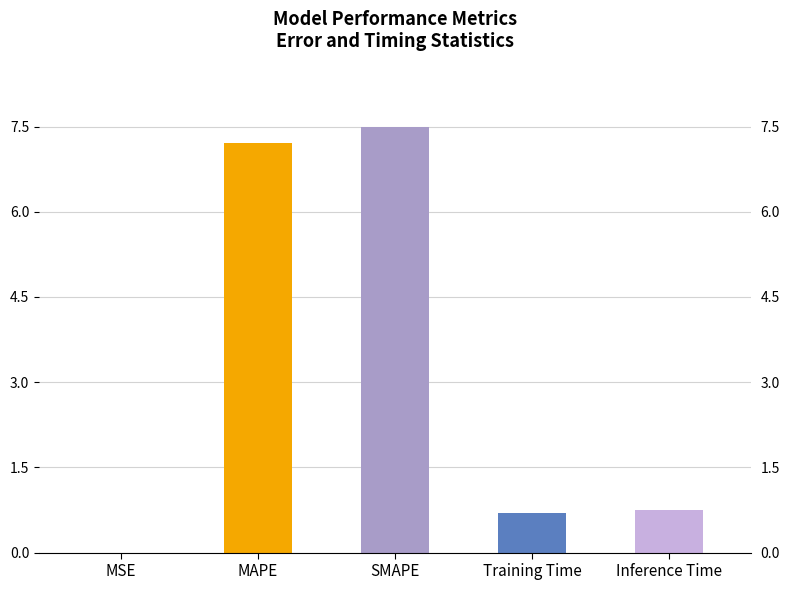

What is the sum of all values?

16.2